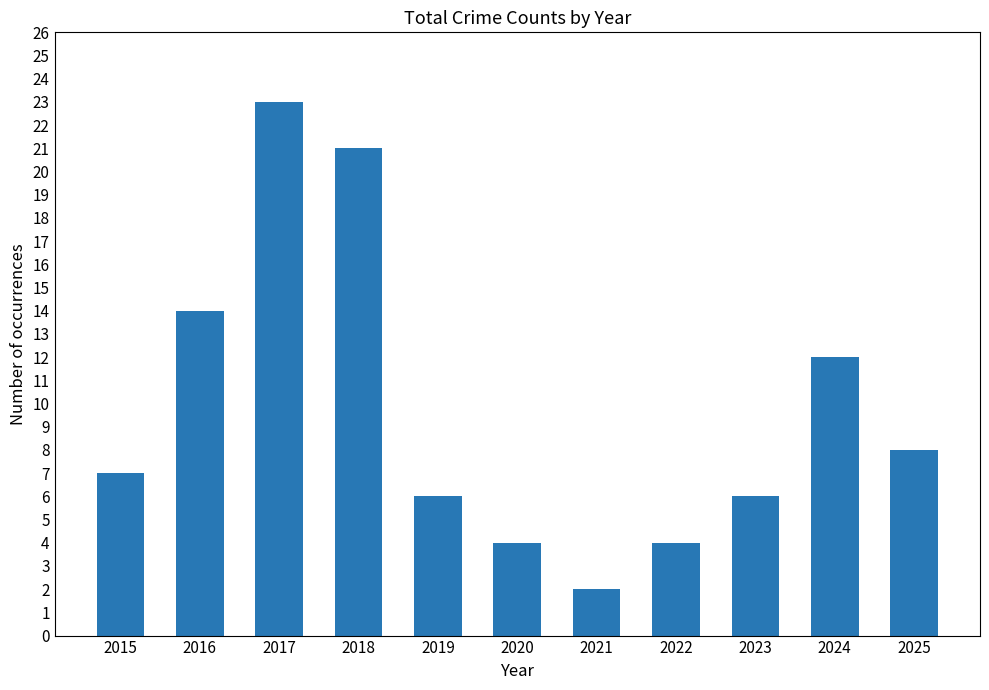

What is the approximate value at 2025, to the nearest 5?

10